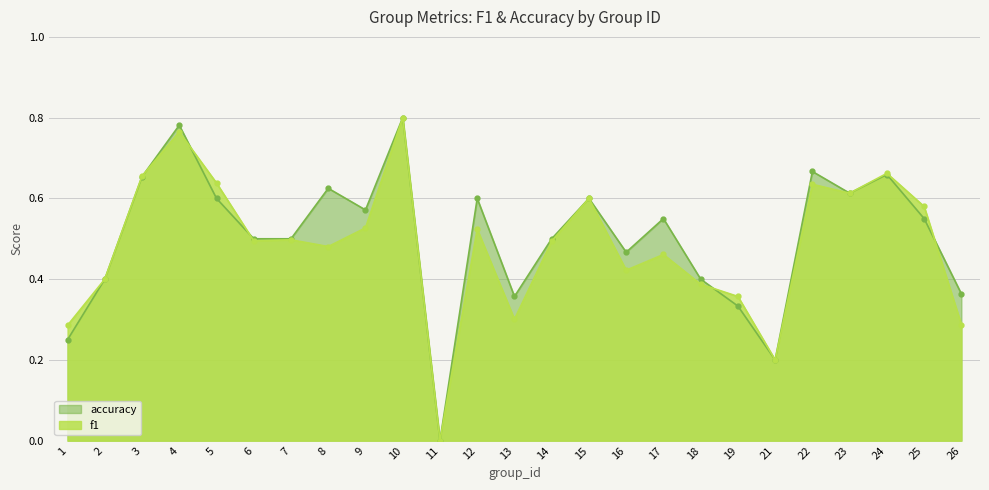

How many lines are shown in the chart?

2